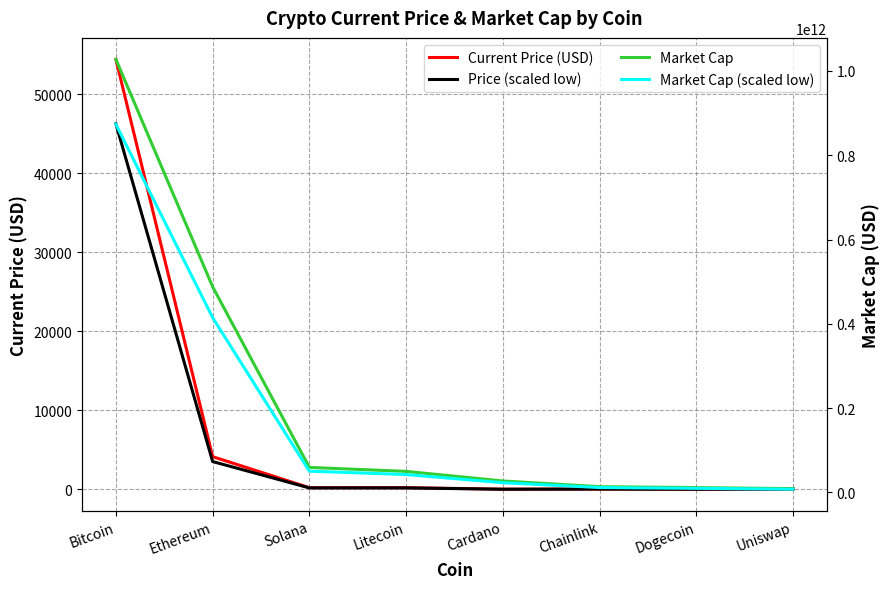

Which has a higher value, Chainlink or Cardano?

Chainlink